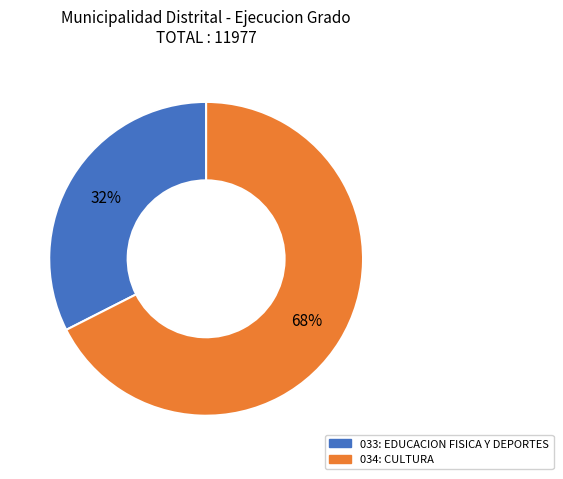

What is the majority slice?

034: CULTURA